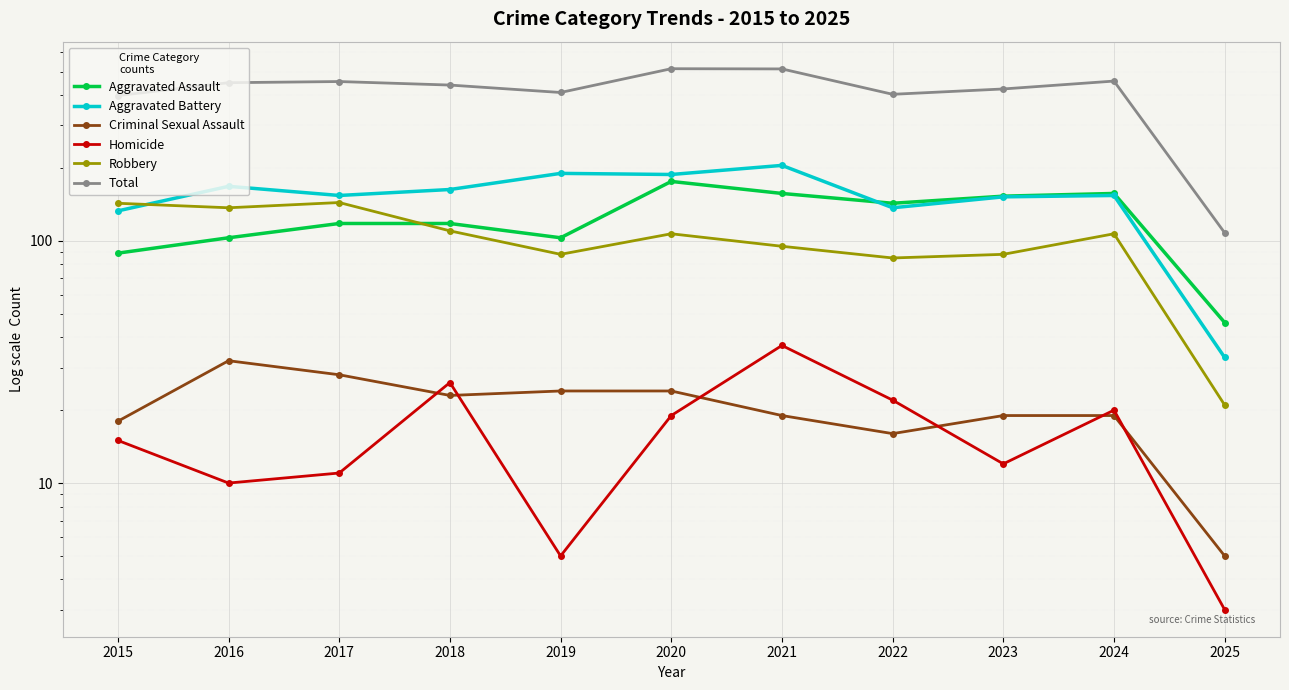

How many data points in Criminal Sexual Assault are less than 19?

3